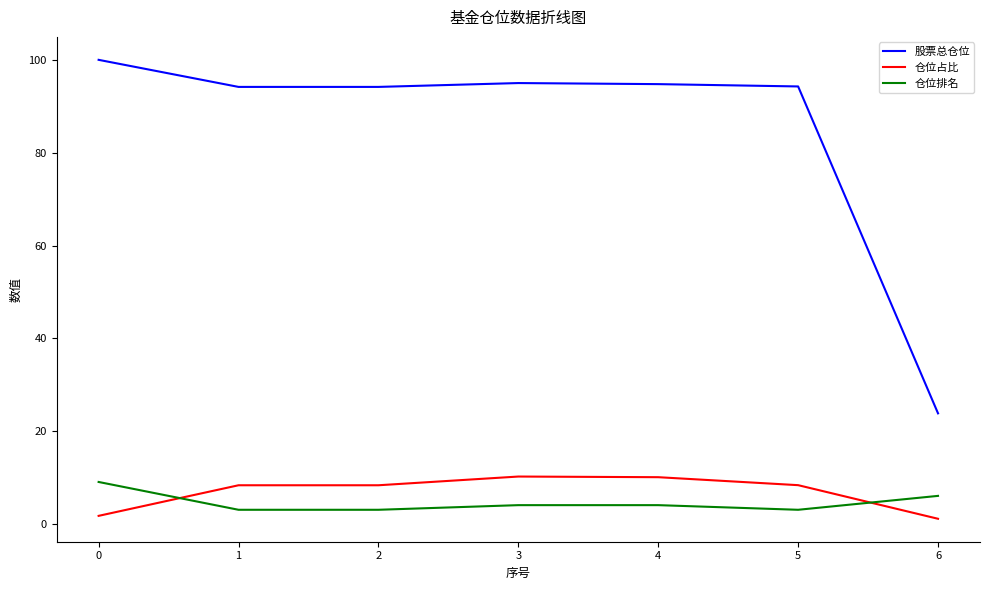

At 1, list the series in order from largest to smallest.

股票总仓位, 仓位占比, 仓位排名